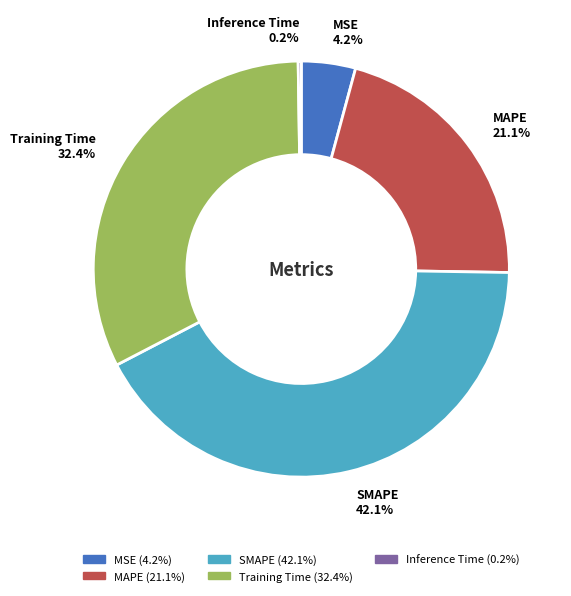

Which slice is the largest?

SMAPE